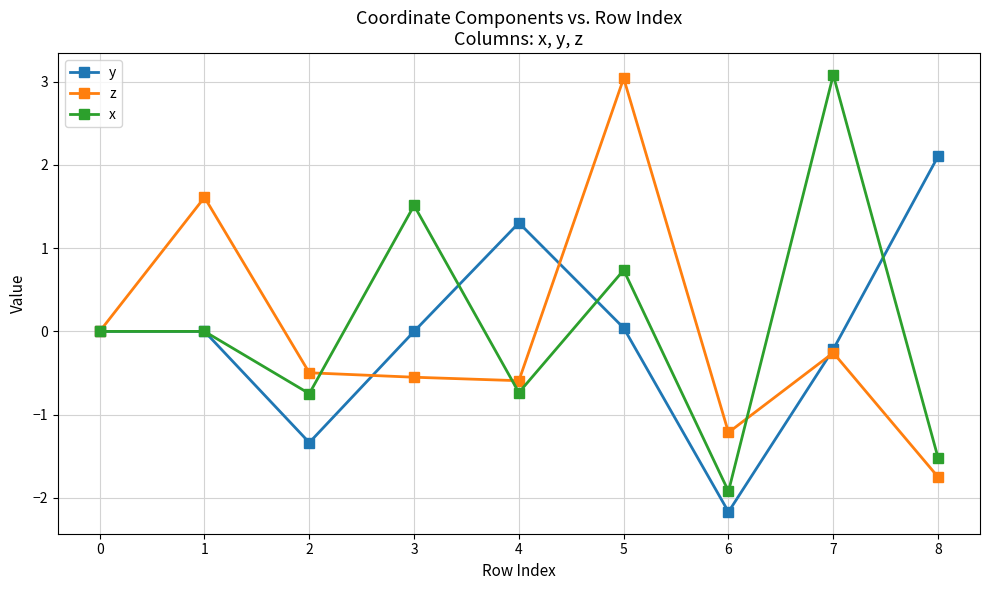

What is the value of the z point at the 6th from the left?

3.0